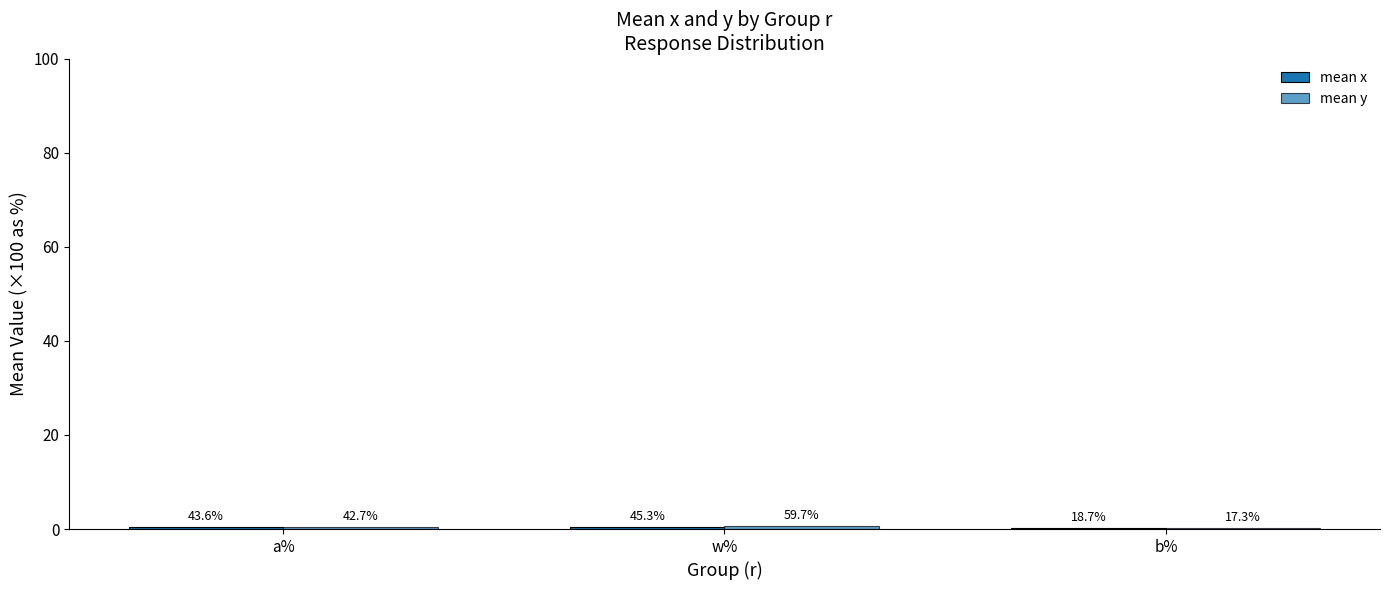

List the series in order of their peak value, highest first.

mean y, mean x